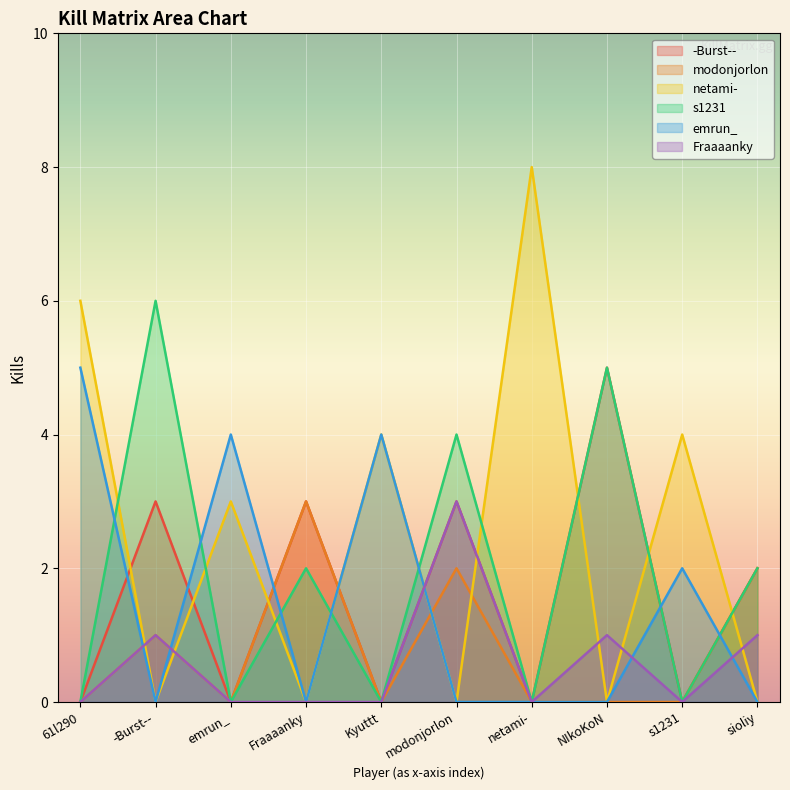

Which series has the largest range (max minus min)?

netami-